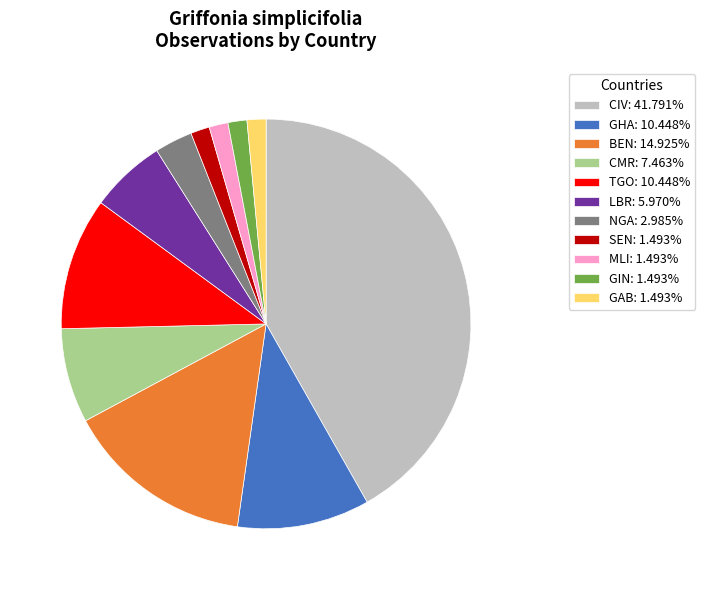

Is there a majority slice in this chart?

No